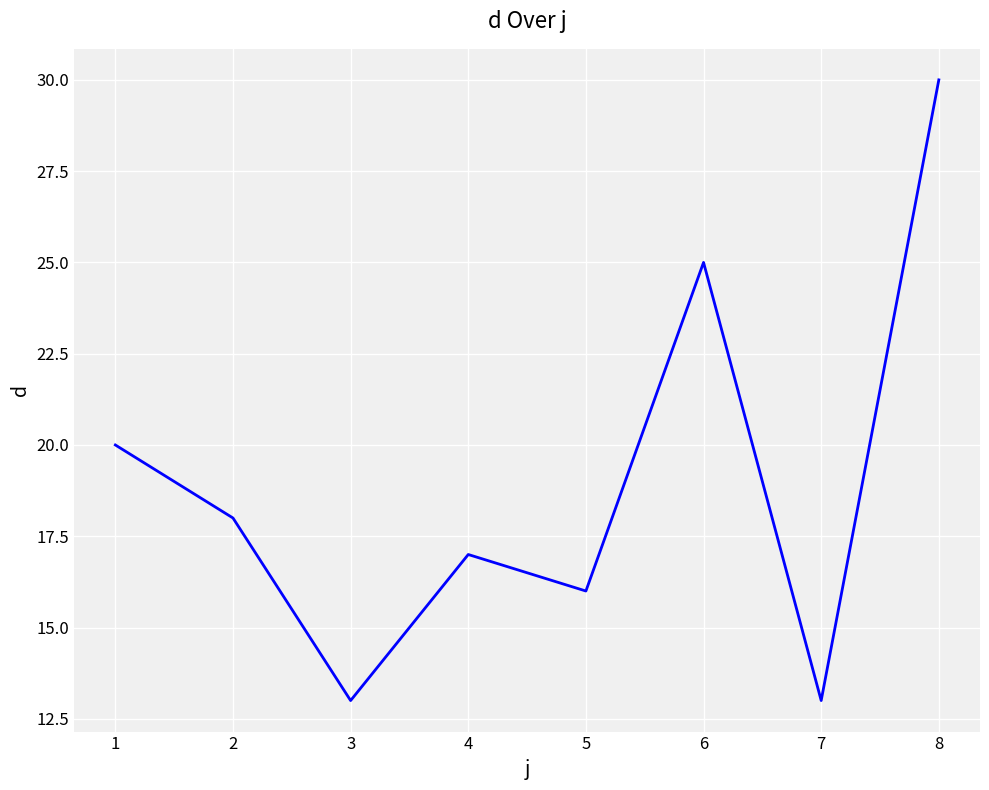

Reading left to right, extract all data points from this chart.

1=20	2=18	3=13	4=17	5=16	6=25	7=13	8=30